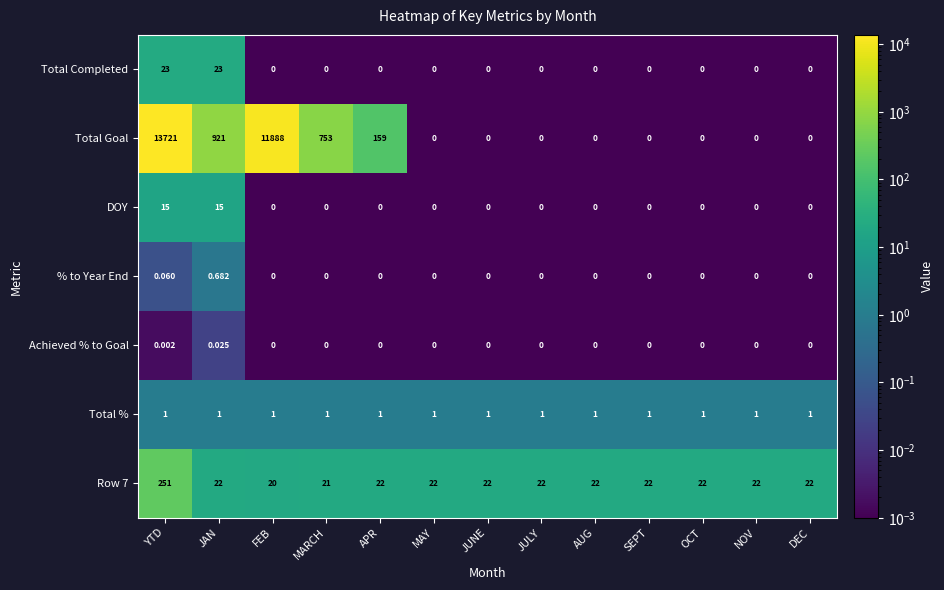

At which category is the sum across all series the highest?

YTD